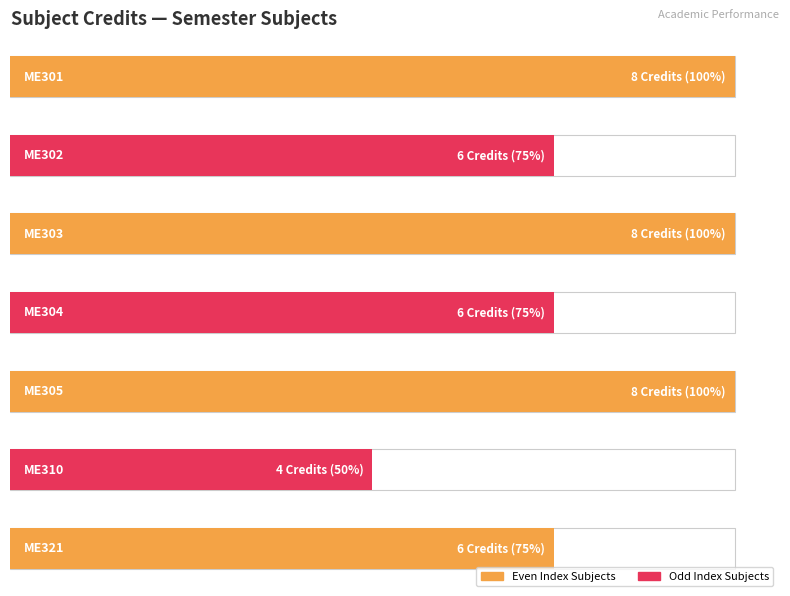

What value does the data have at ME321?

6